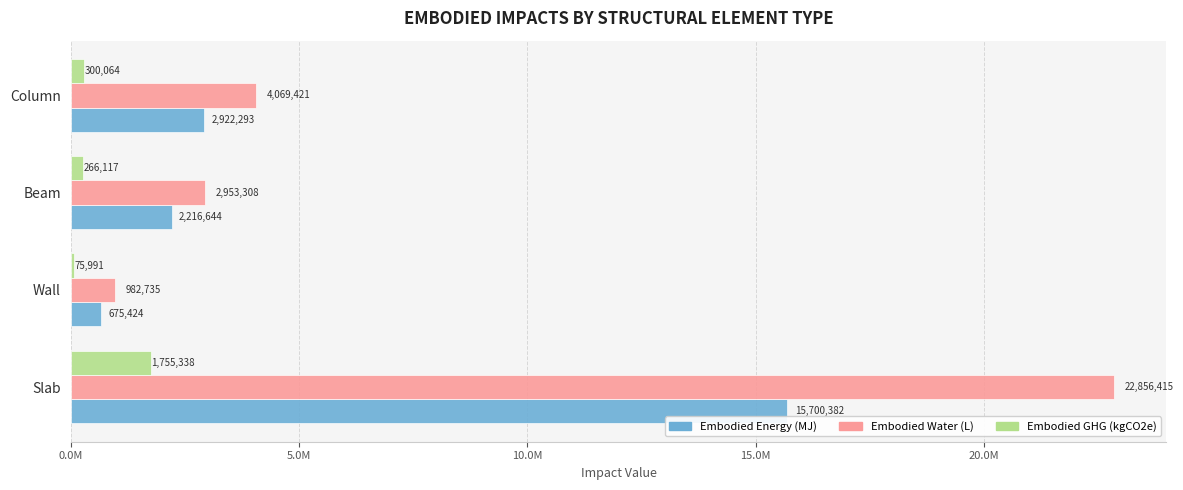

The value of Embodied_GHG_(kgCO2e) at Beam is 370424.5. True or false?

False